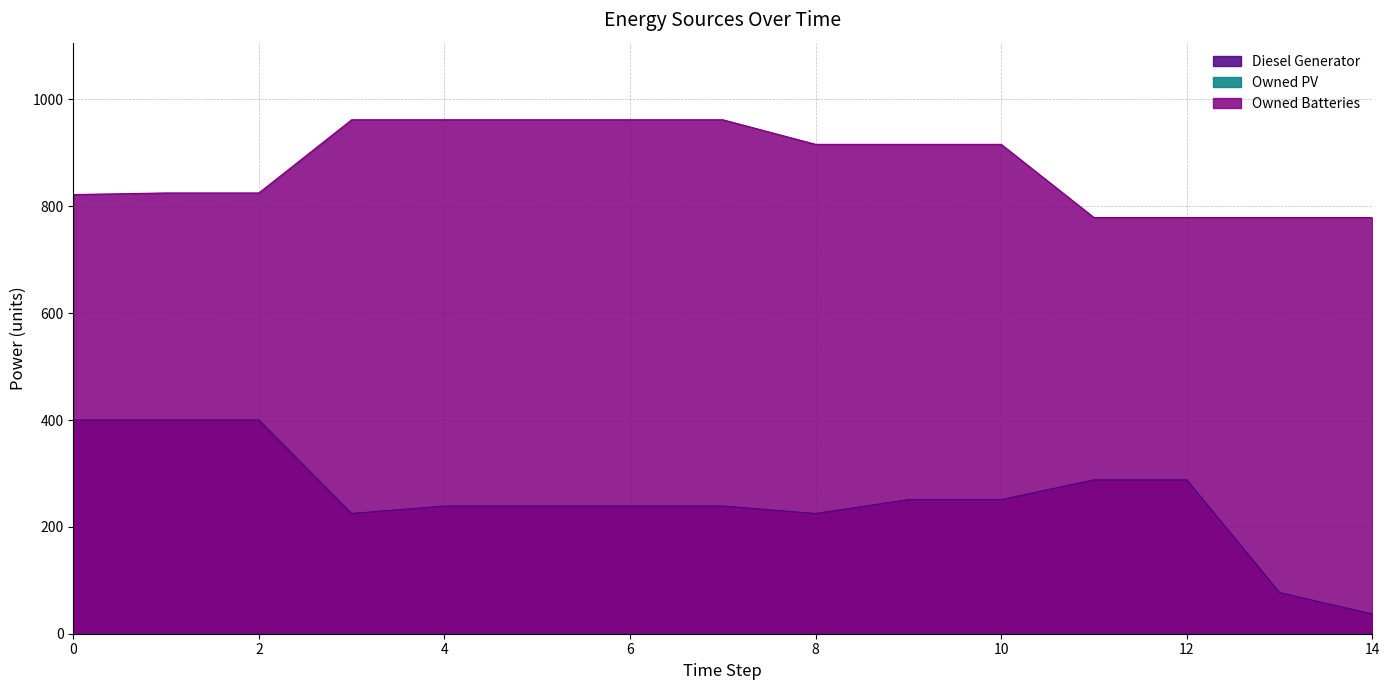

Which series has the largest range (max minus min)?

Diesel Generator